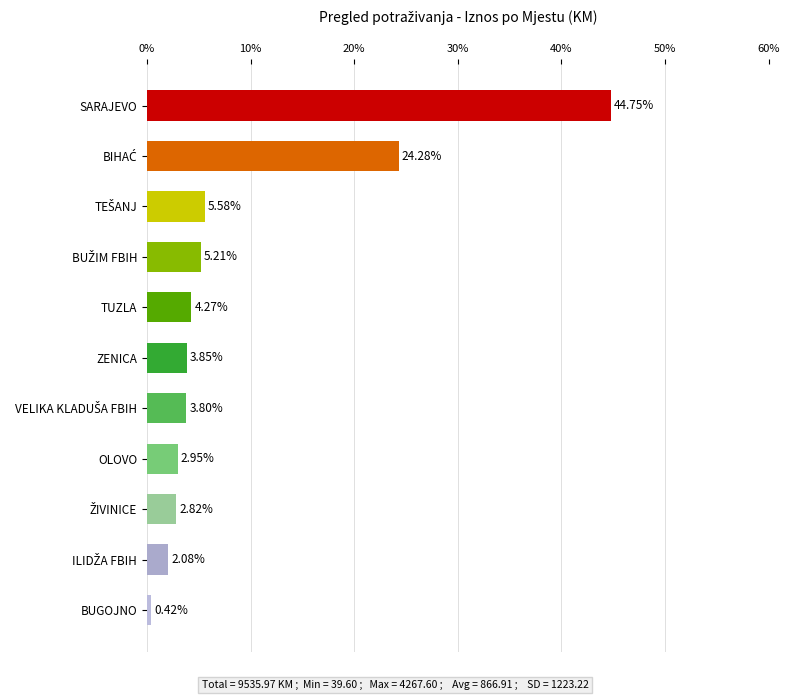

Which has a higher value, OLOVO or SARAJEVO?

SARAJEVO